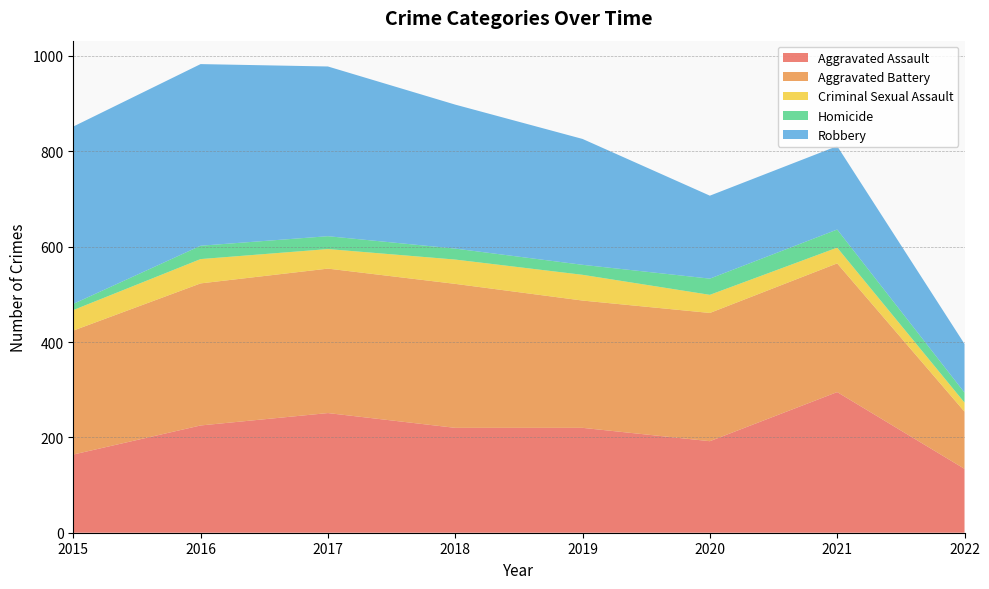

Reading left to right, extract all data points from this chart.

Aggravated Assault: 2015=164	2016=225	2017=251	2018=220	2019=220	2020=192	2021=295	2022=134
Aggravated Battery: 2015=260	2016=298	2017=303	2018=302	2019=267	2020=269	2021=270	2022=120
Criminal Sexual Assault: 2015=43	2016=51	2017=41	2018=51	2019=54	2020=38	2021=33	2022=19
Homicide: 2015=13	2016=28	2017=27	2018=23	2019=21	2020=34	2021=38	2022=21
Robbery: 2015=372	2016=381	2017=356	2018=302	2019=264	2020=174	2021=175	2022=102